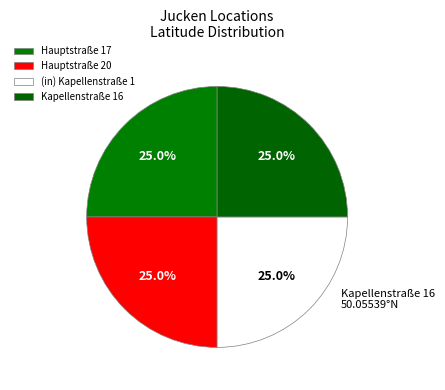

Does (in) Kapellenstraße 1 represent more than half of the total?

No